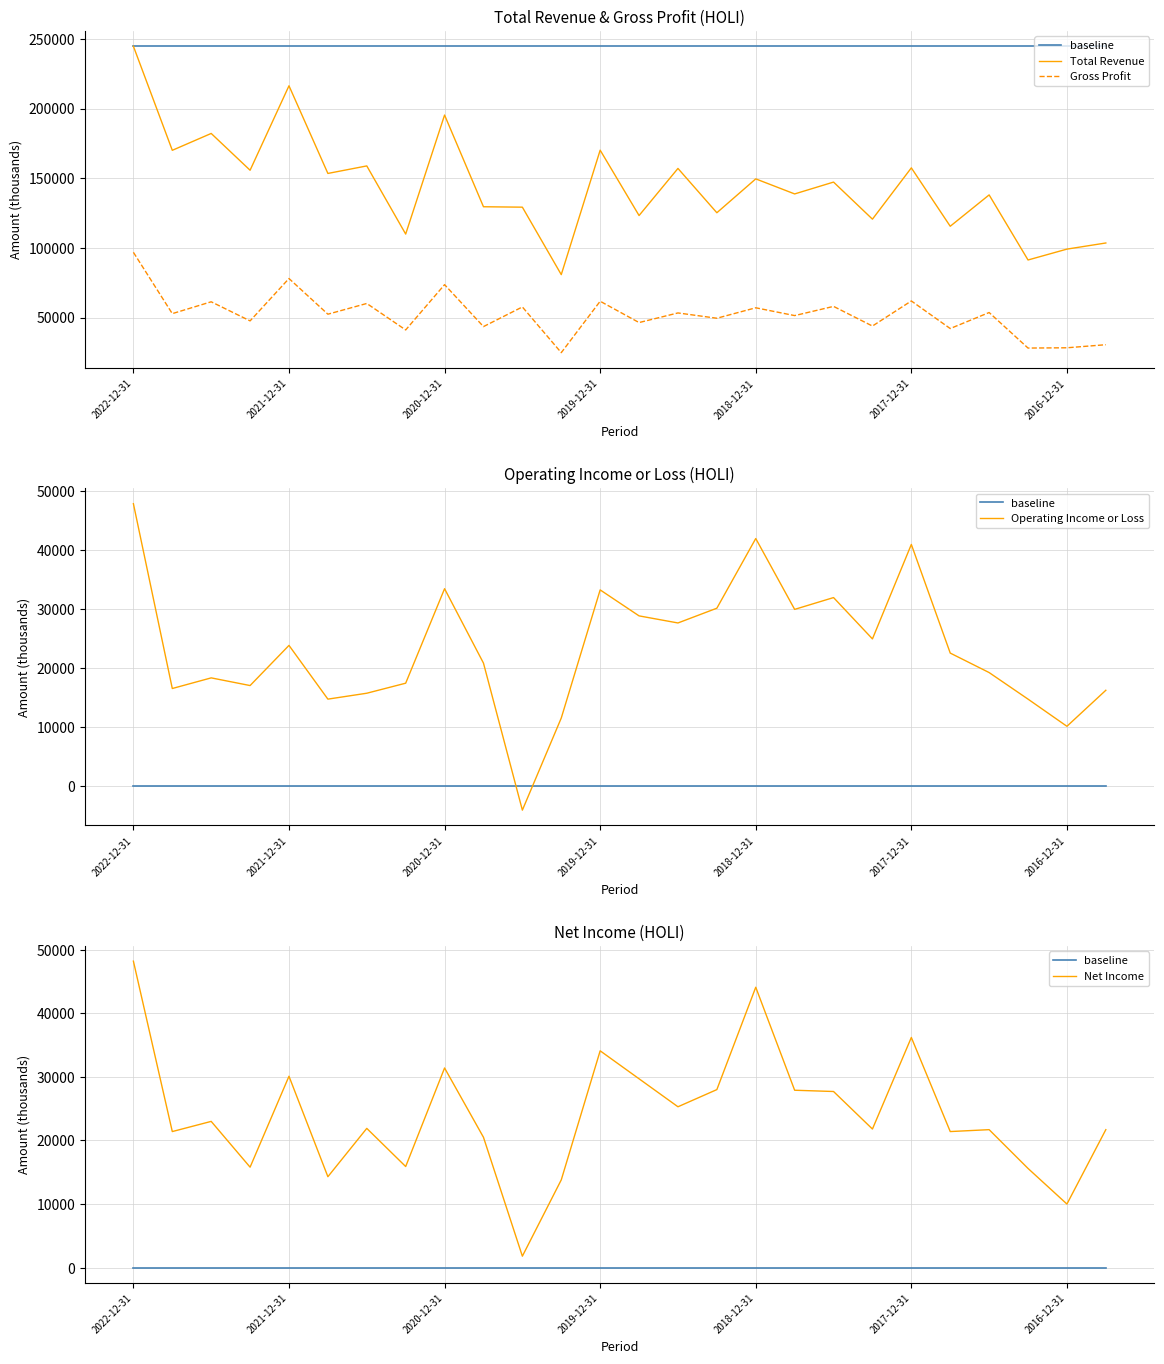

True or false: baseline and Net Income intersect in this chart.

False